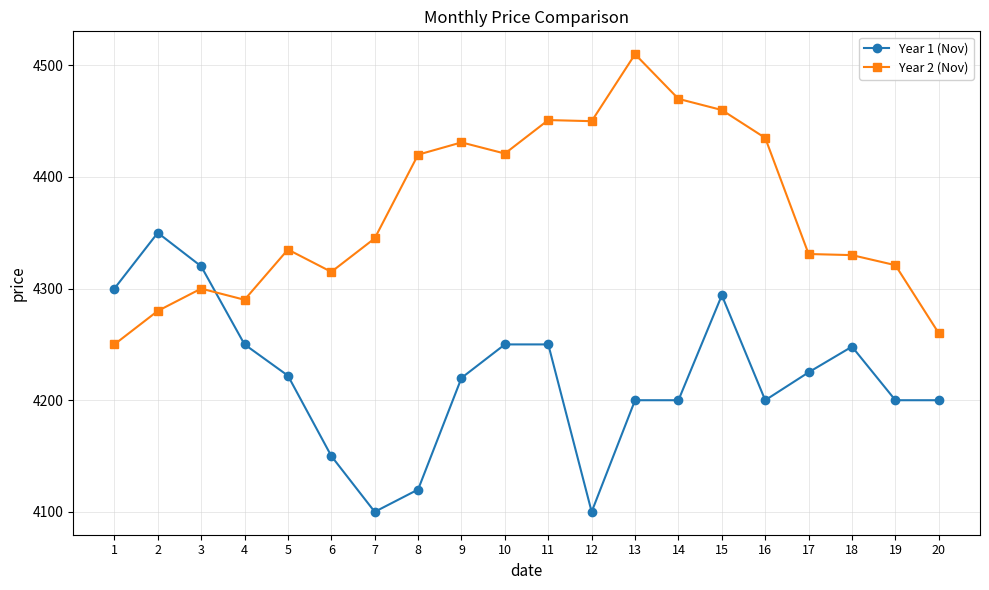

Rank the series at 11 from highest to lowest value.

Year 2 (Nov), Year 1 (Nov)